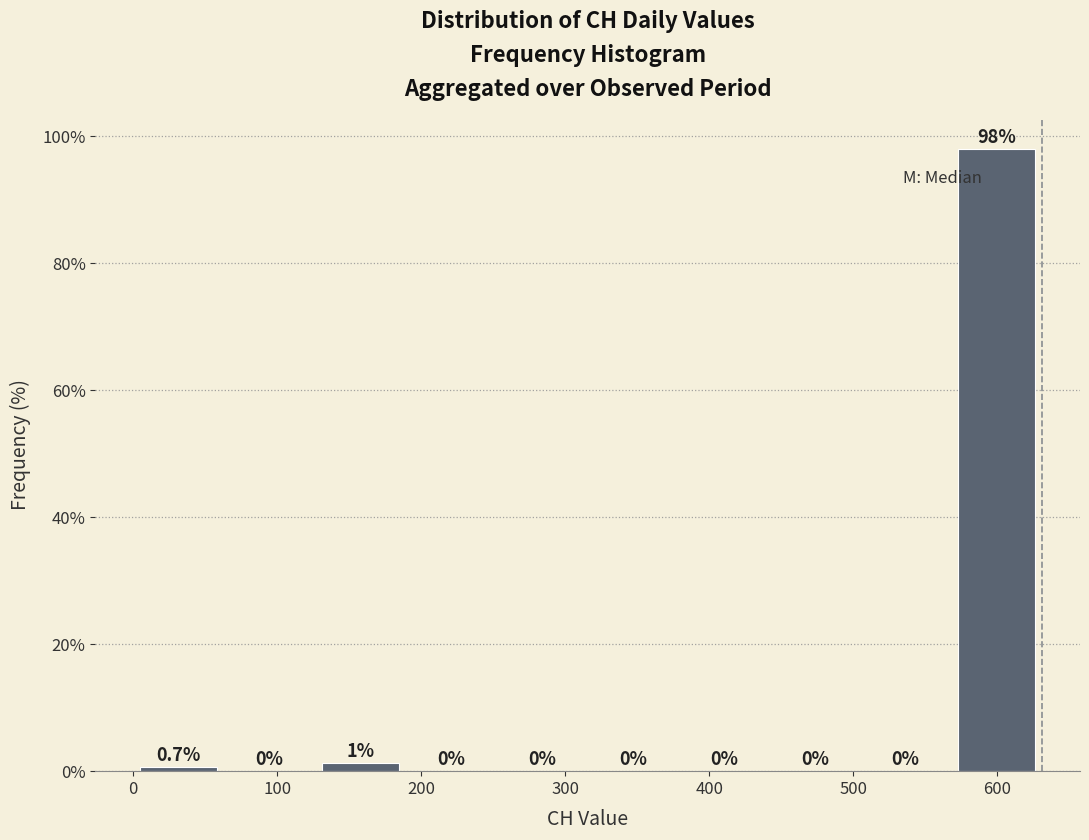

Which range on the x-axis has the tallest bar?

570 to 630